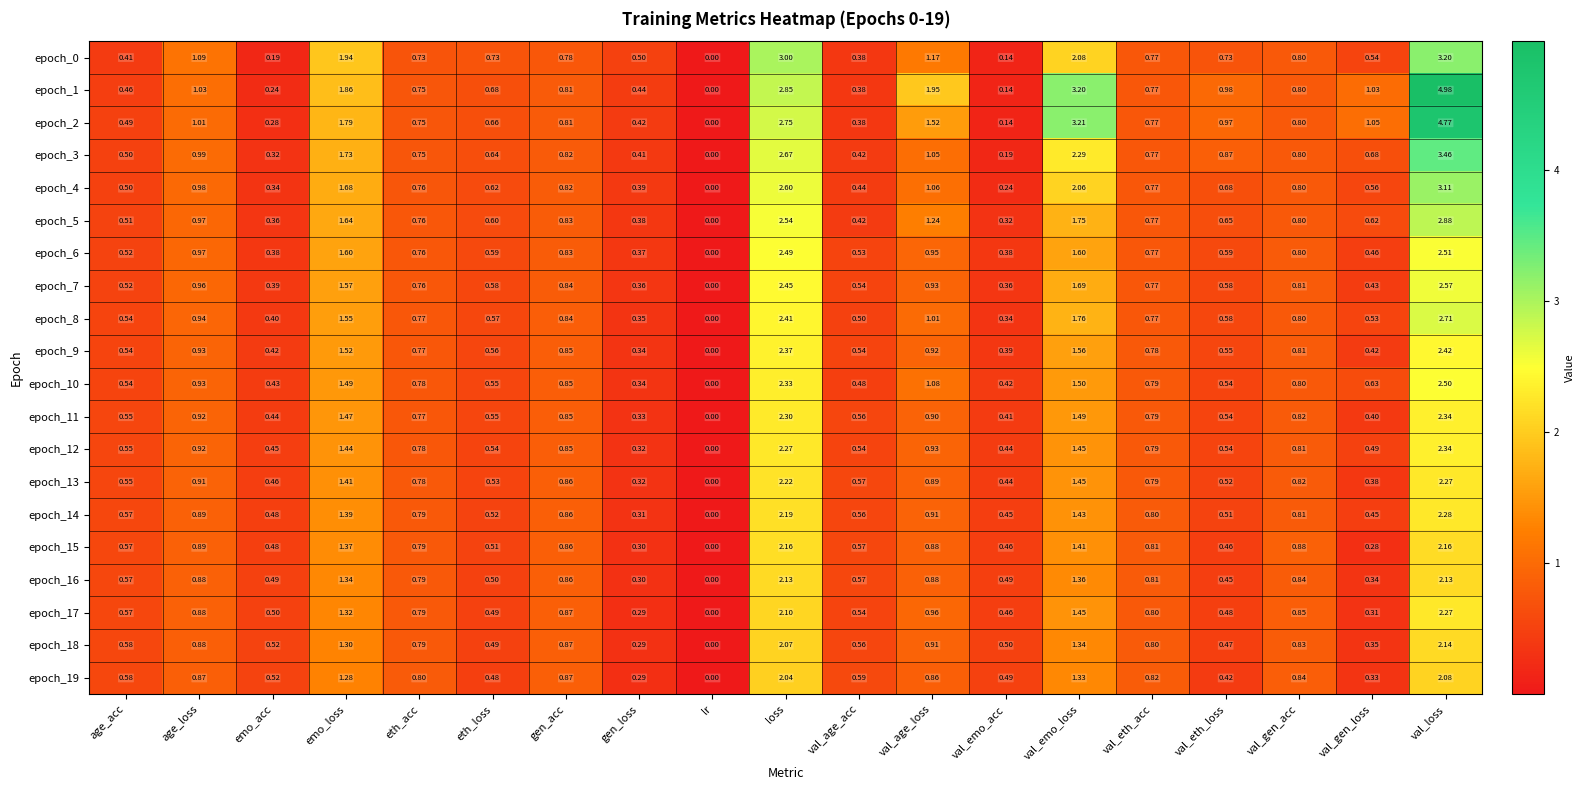

At which category is the sum across all series the highest?

val_loss